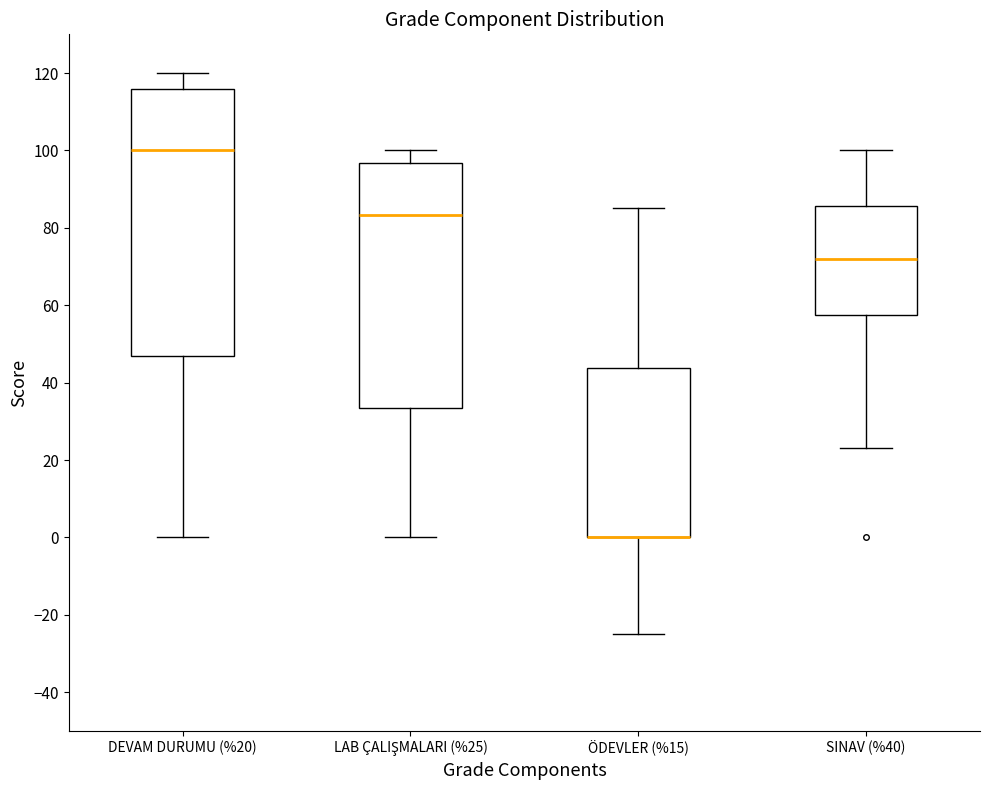

Reading left to right, transcribe this box plot: for each box, give where its median line is, the range the box spans, and where its two whiskers end, as read against the y-axis. The values are not printed on the chart, so give them approximately, as read against the axis.

DEVAM DURUMU (%20): median 100, box 46 to 116, whiskers 0 to 120
LAB ÇALIŞMALARI (%25): median 84, box 34 to 96, whiskers 0 to 100
ÖDEVLER (%15): median 0 (drawn on the box's lower edge), box 0 to 44, whiskers -24 to 86
SINAV (%40): median 72, box 58 to 86, whiskers 24 to 100